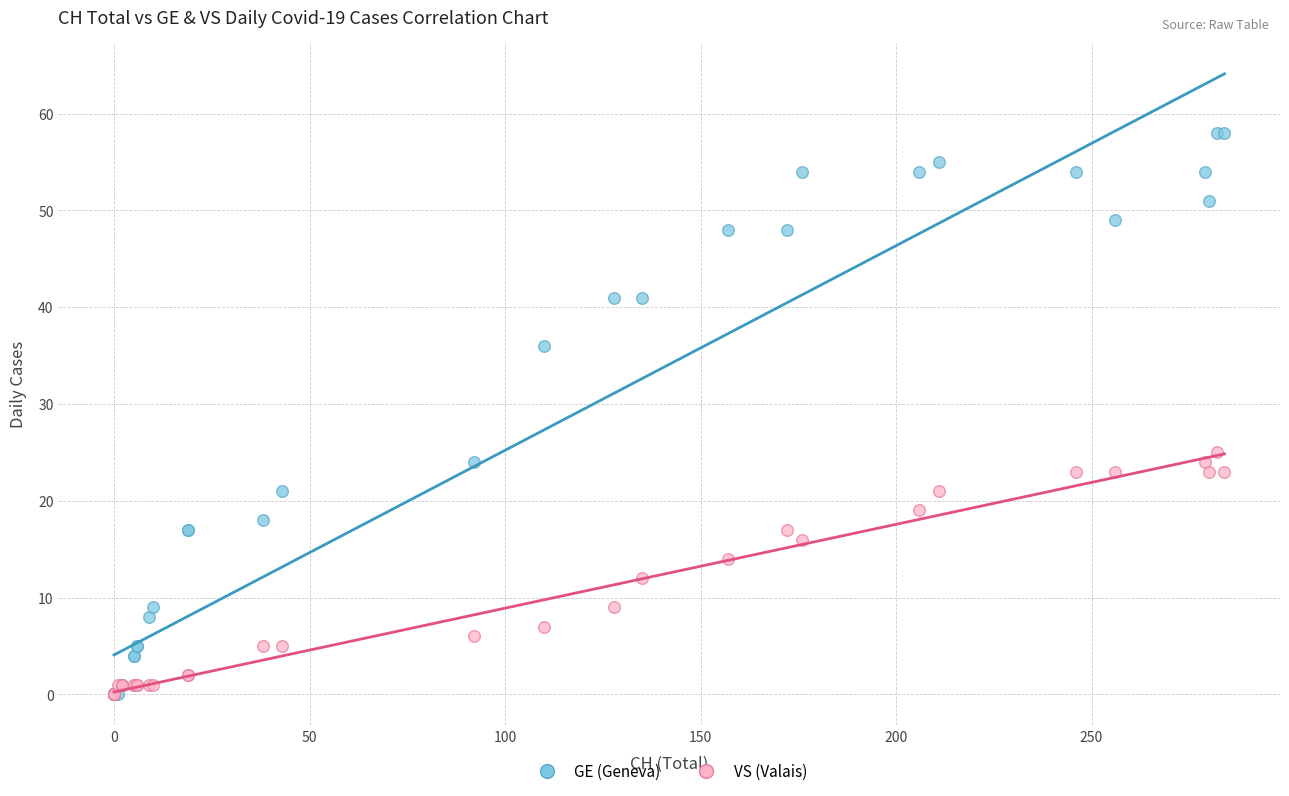

In the GE (Geneva) series, what Y value is closest to 29?

24